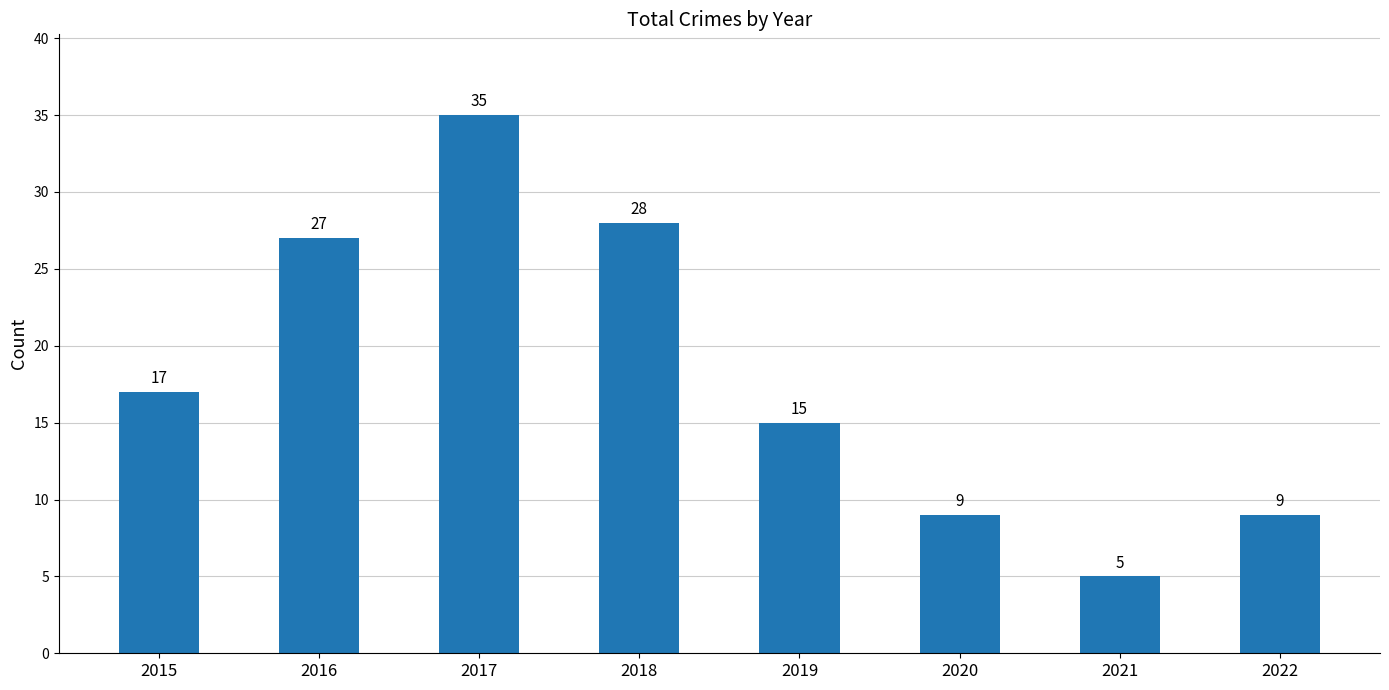

Reading left to right, list all the values displayed in this chart.

17	27	35	28	15	9	5	9